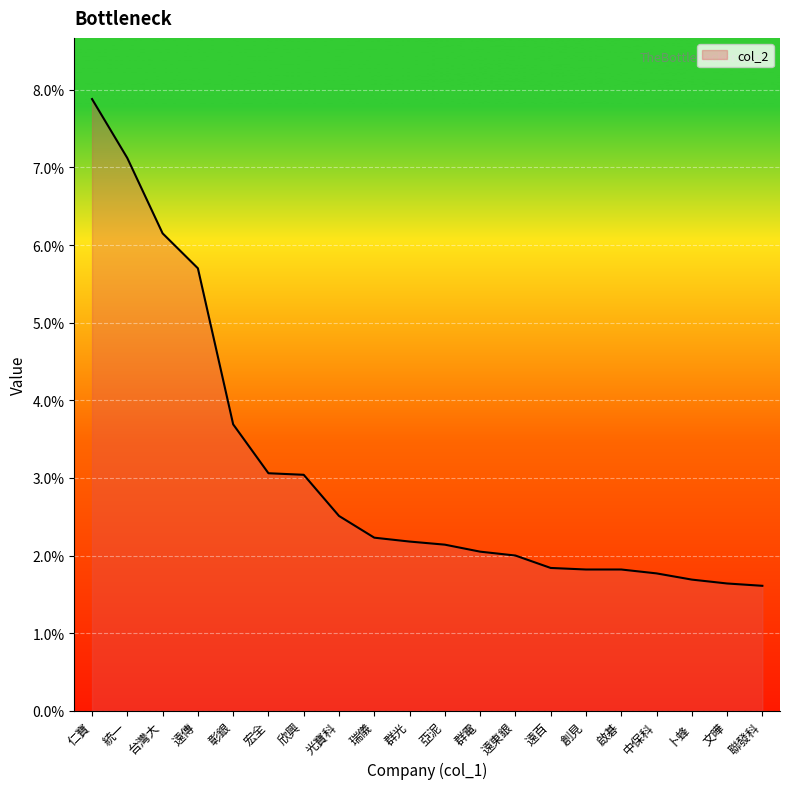

Where is the data nearest to the value 4?

彰銀